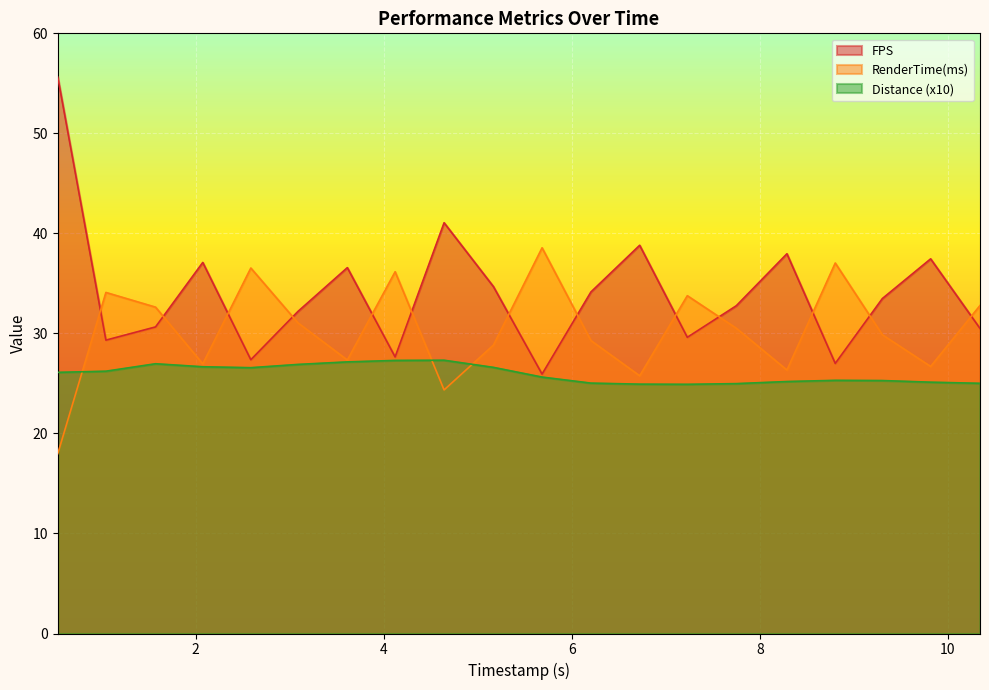

The value of RenderTime(ms) at 7.749662 is 30.5. True or false?

True